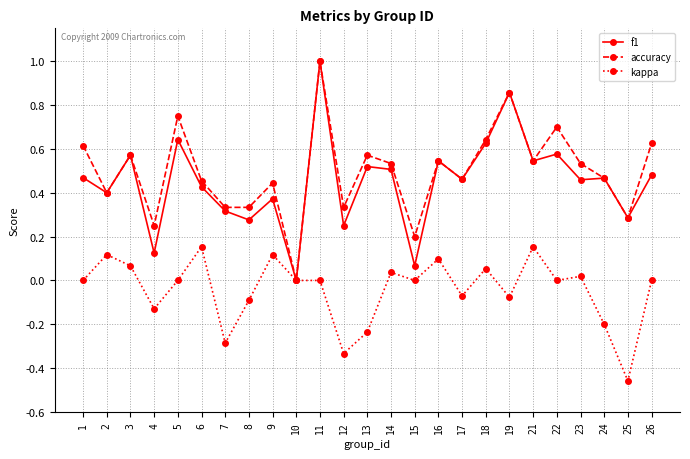

Is the value of f1 at 10 greater than the value of kappa at 12?

Yes